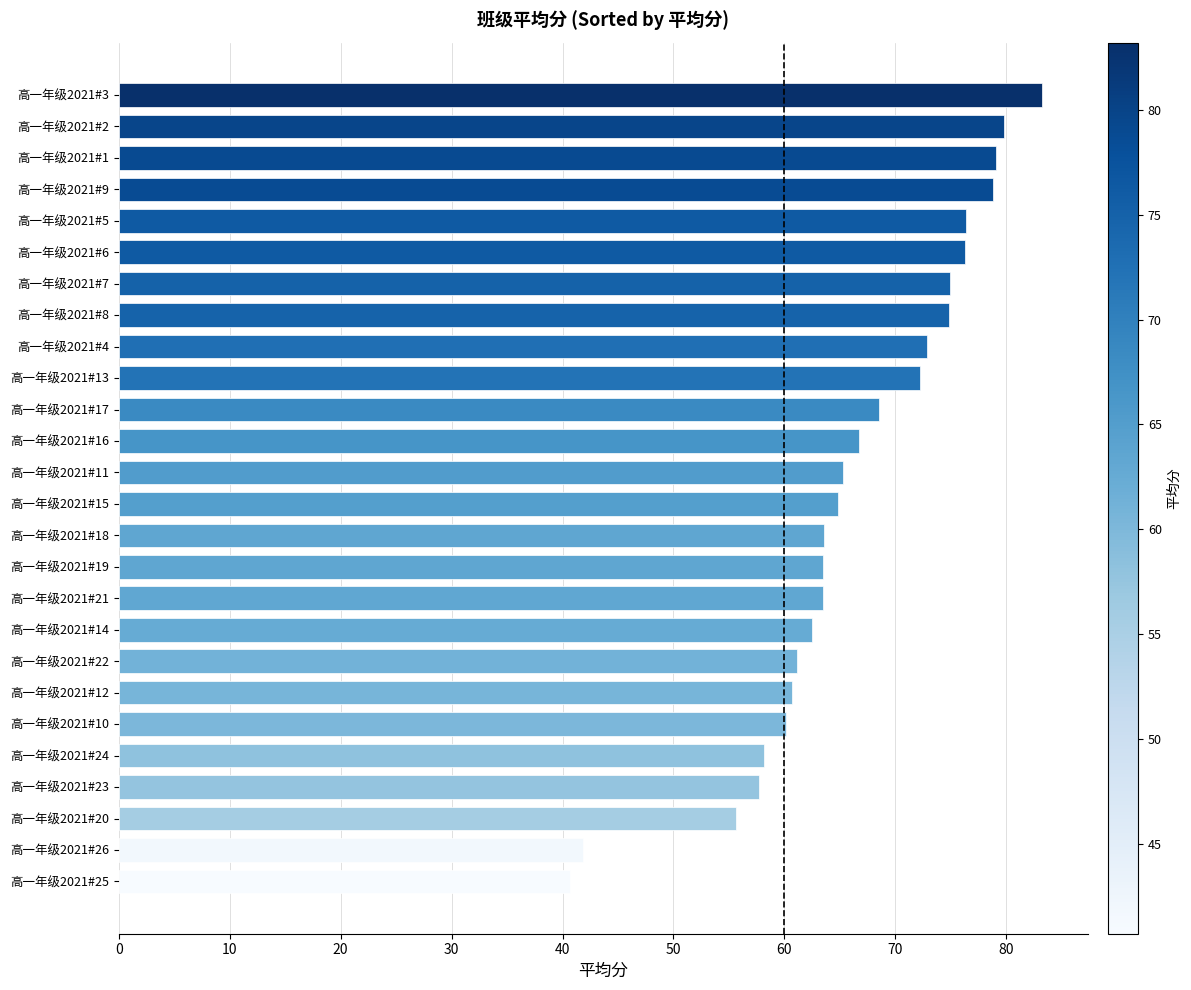

What is the change in value from 高一年级2021#24 to 高一年级2021#3?

+25.0